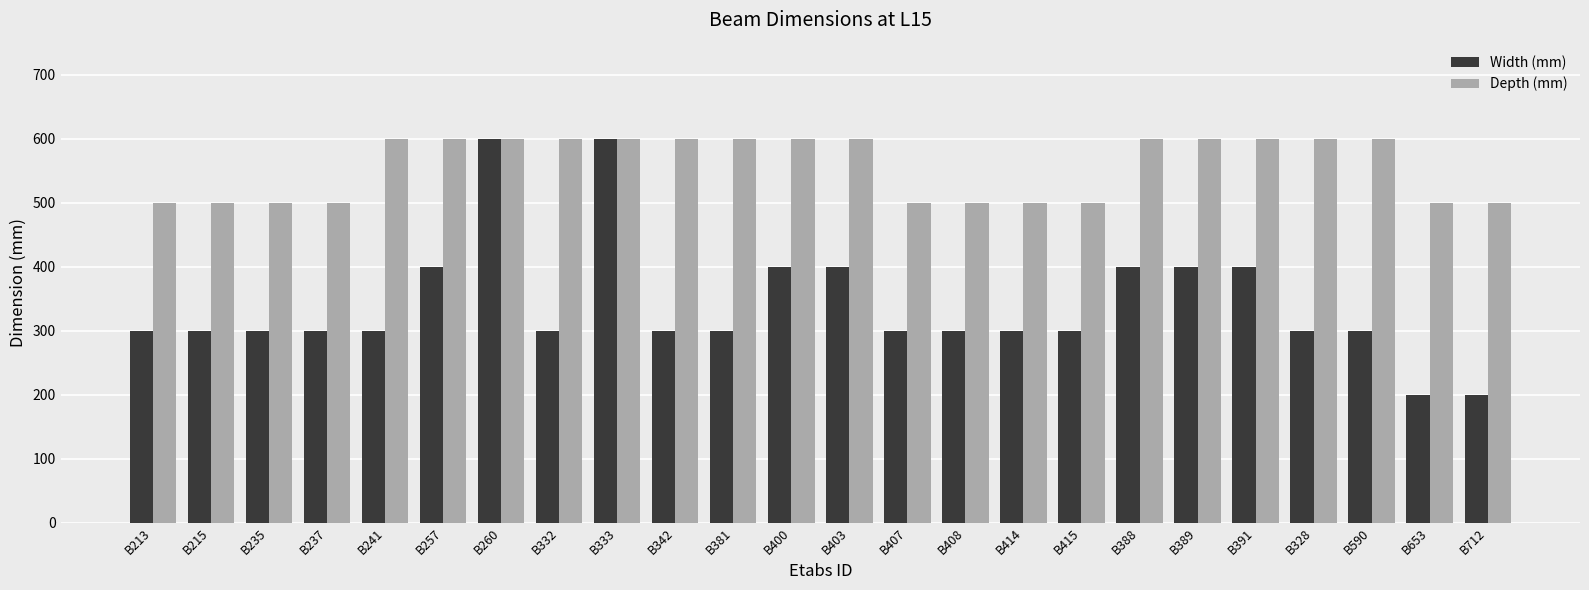

What is the label of the 23rd bar from the left?

B653